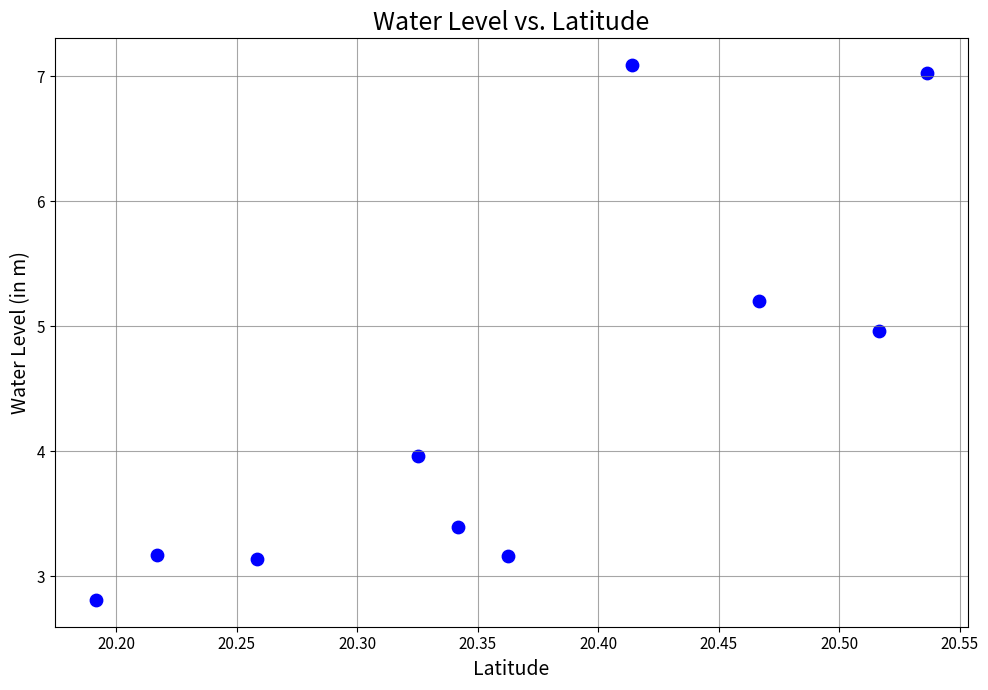

What is the average Y value?

4.4